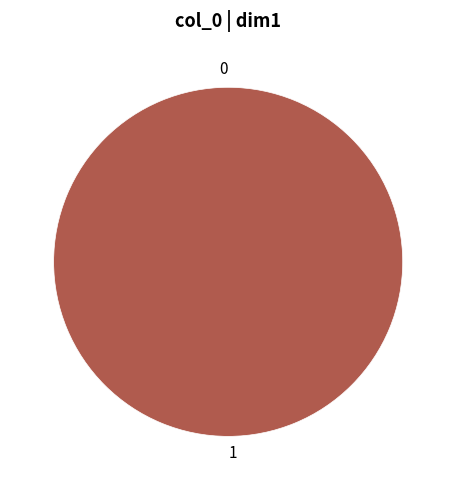

Count the number of slices in the pie.

2